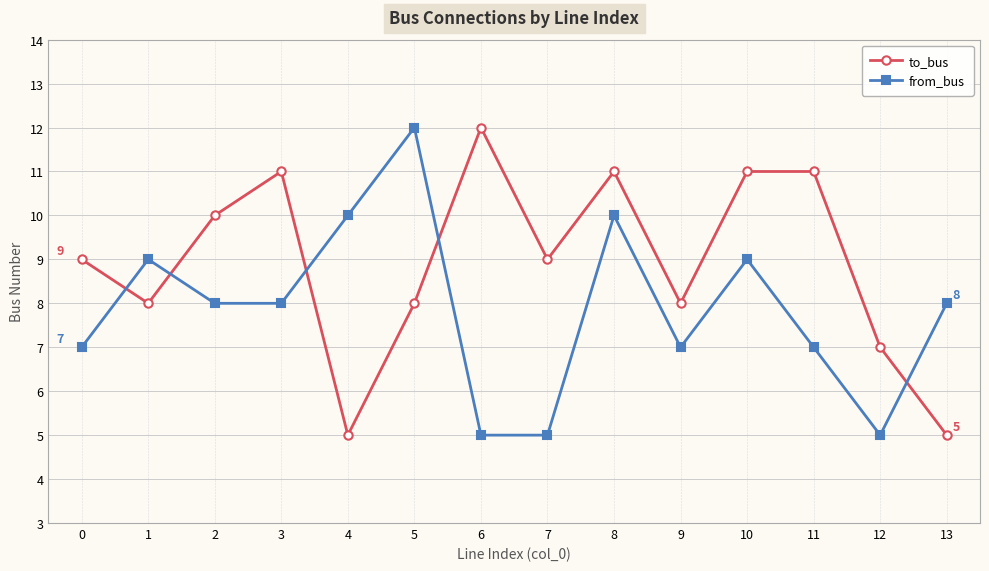

Count the number of categories in the chart.

14